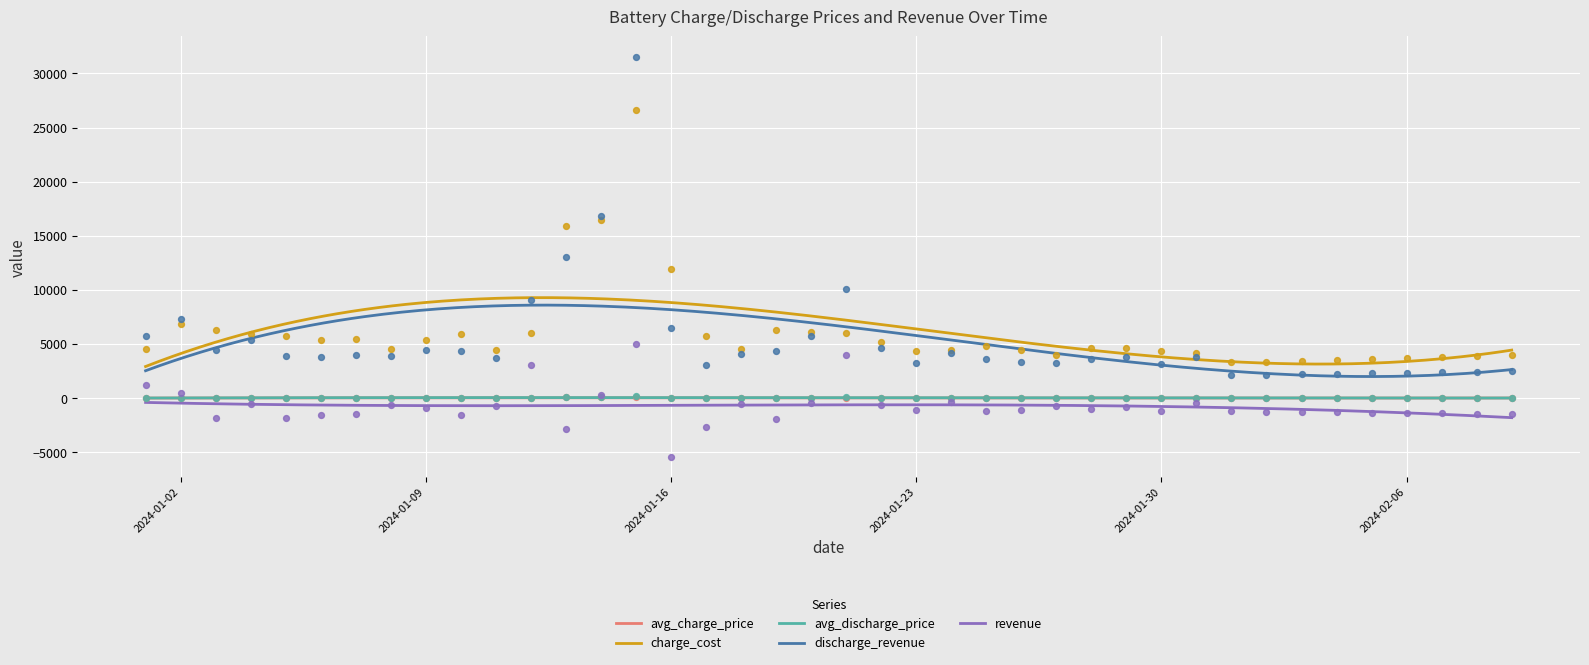

Is the value of avg_discharge_price at 2024-02-06 greater than the value of discharge_revenue at 2024-01-31?

No